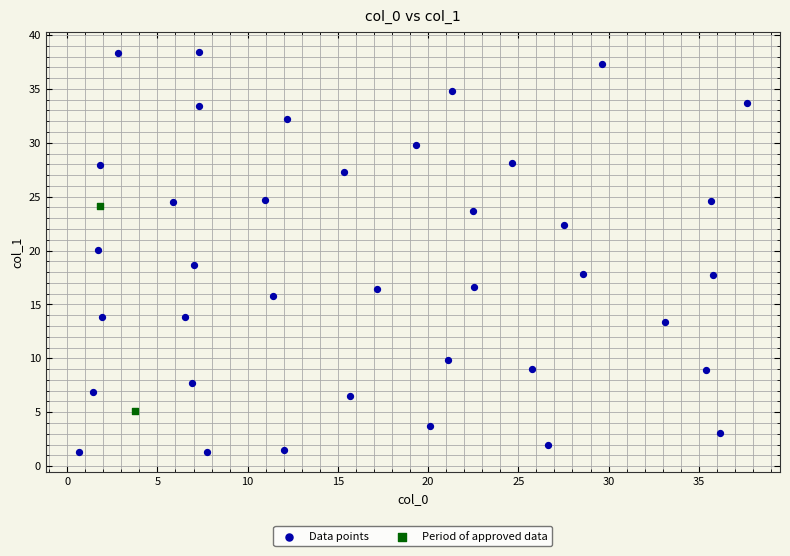

Which series reaches the minimum Y coordinate?

Data points